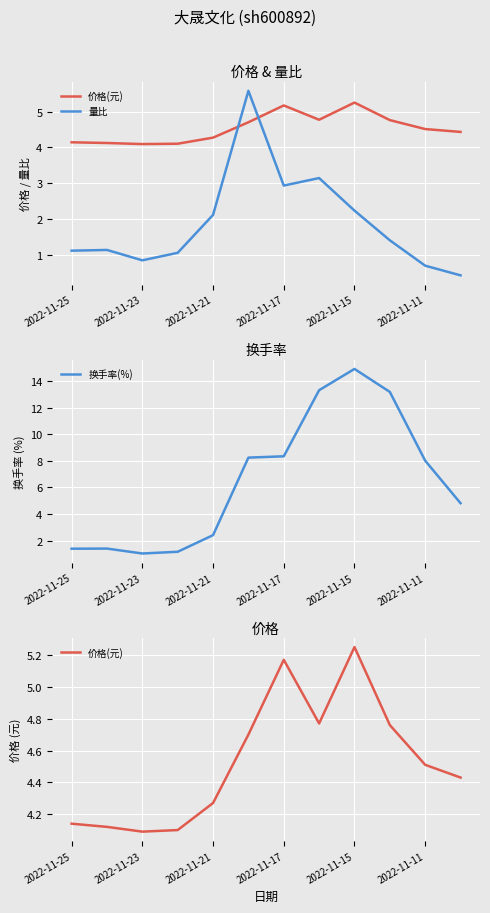

Which category has the highest value in the 换手率(%) series?

2022-11-15